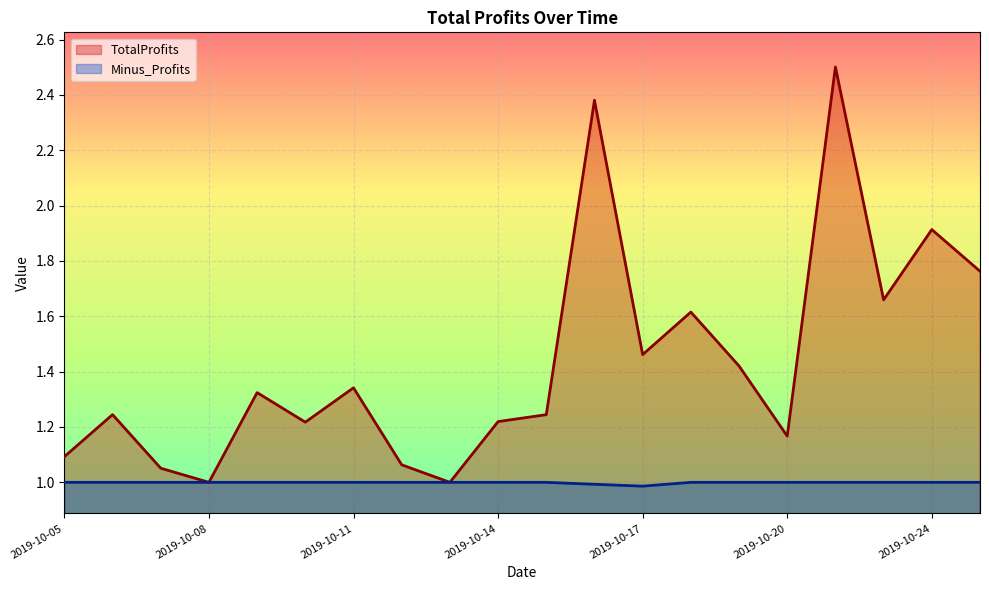

At how many categories does at least one series exceed 1?

18